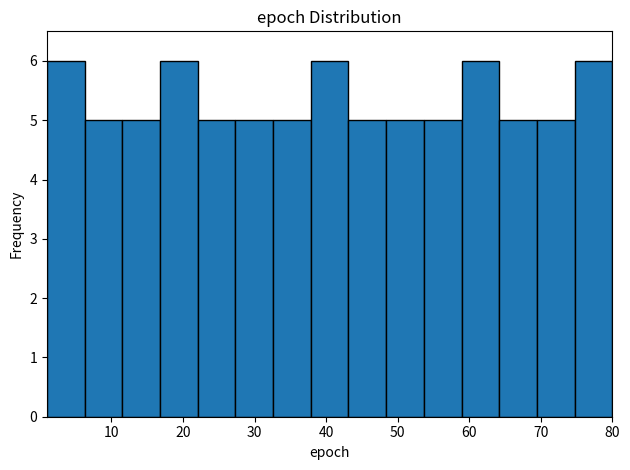

Reading left to right, transcribe this chart: for each bar, give the range it covers on the x-axis and its height. Neither the bar edges nor the heights are printed on the chart, so give them approximately, as read against the axes.

1 to 6: 6
6 to 12: 5
12 to 17: 5
17 to 22: 6
22 to 27: 5
27 to 33: 5
33 to 38: 5
38 to 43: 6
43 to 48: 5
48 to 54: 5
54 to 59: 5
59 to 64: 6
64 to 69: 5
69 to 75: 5
75 to 80: 6